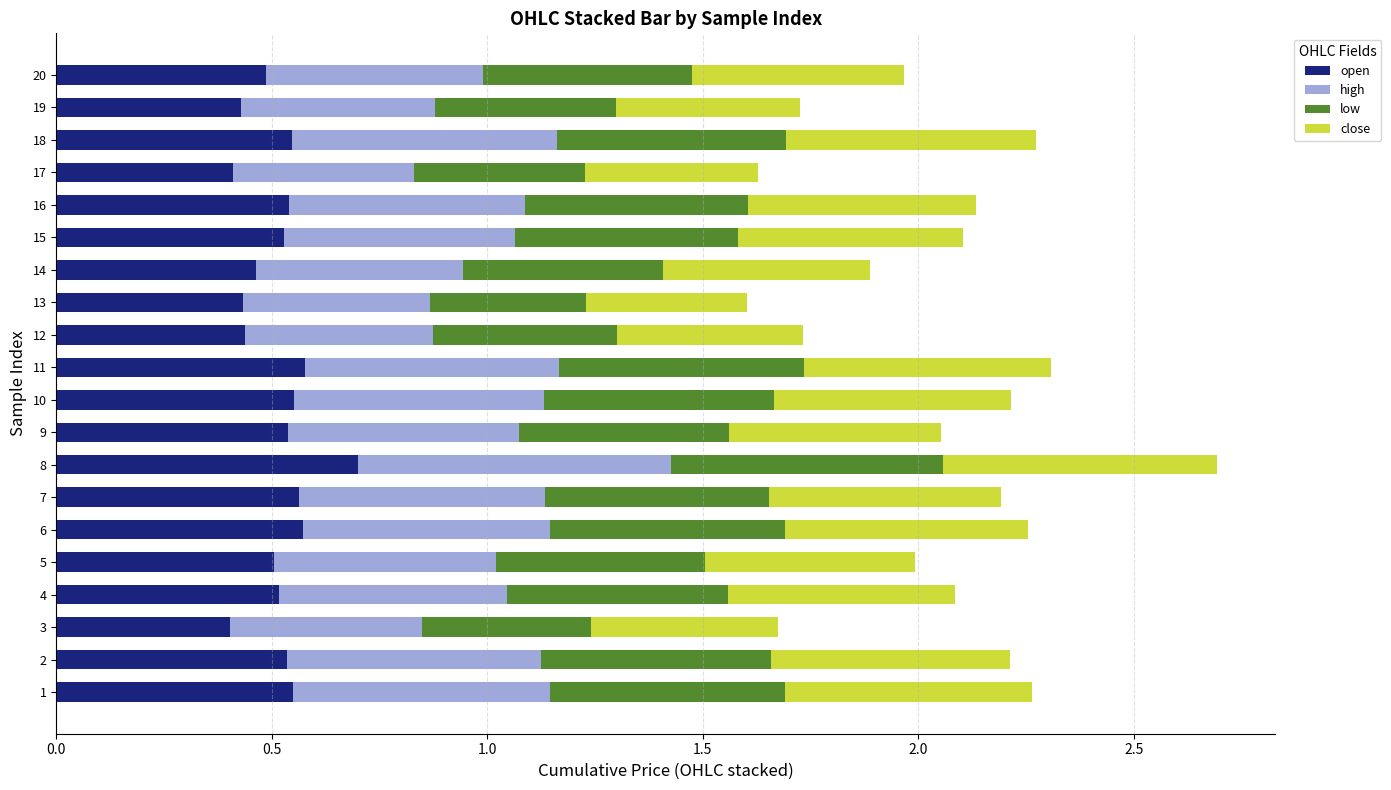

The value of open at 6 is 0.6. True or false?

True